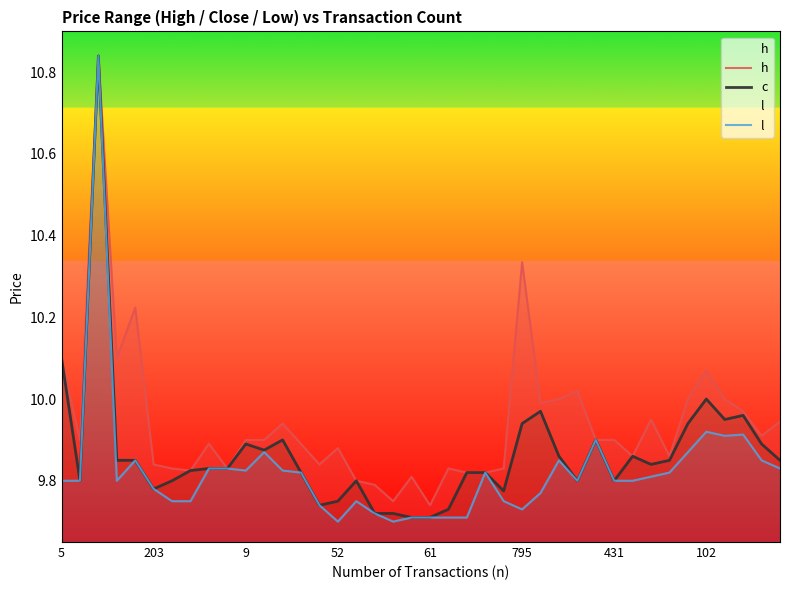

What are all the series names shown in the legend?

h, c, l